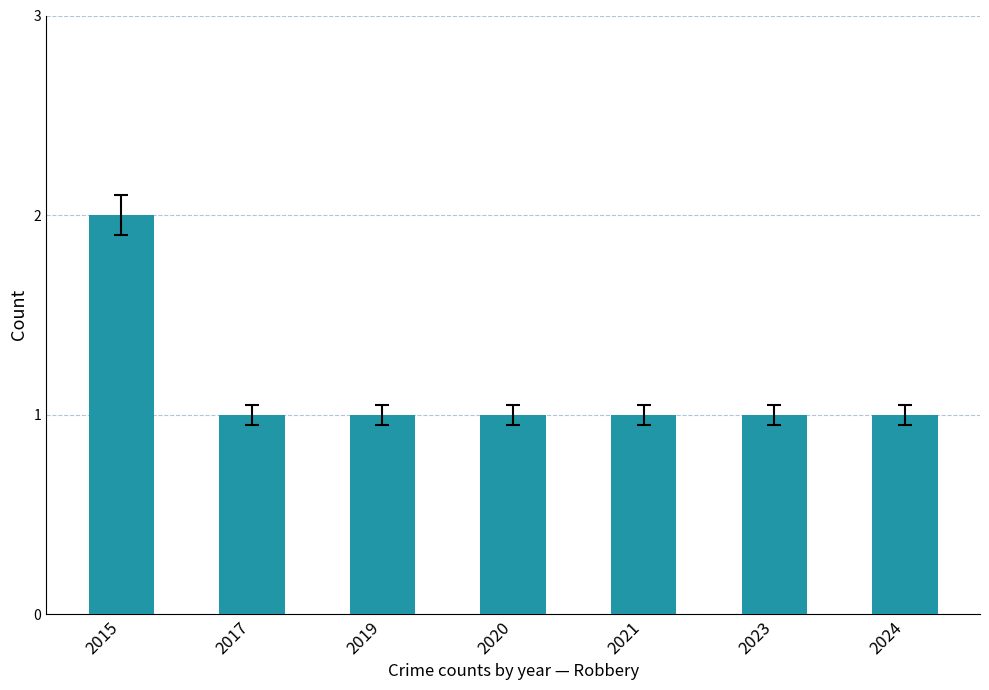

What is the approximate value at 2024?

1